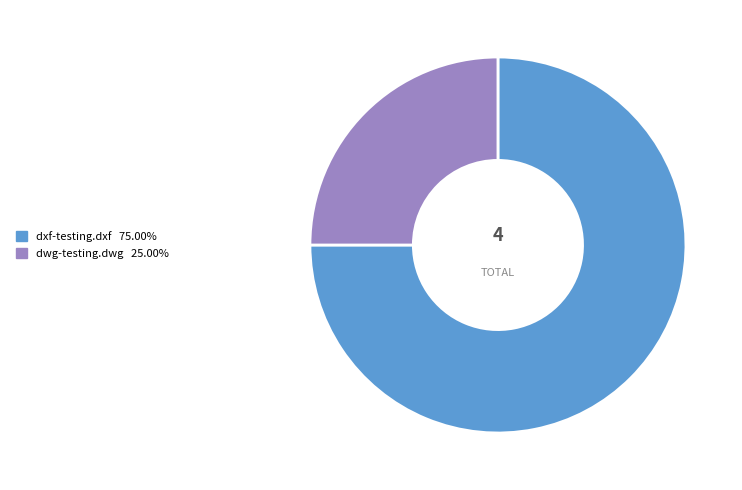

Which slice is the largest?

dxf-testing.dxf